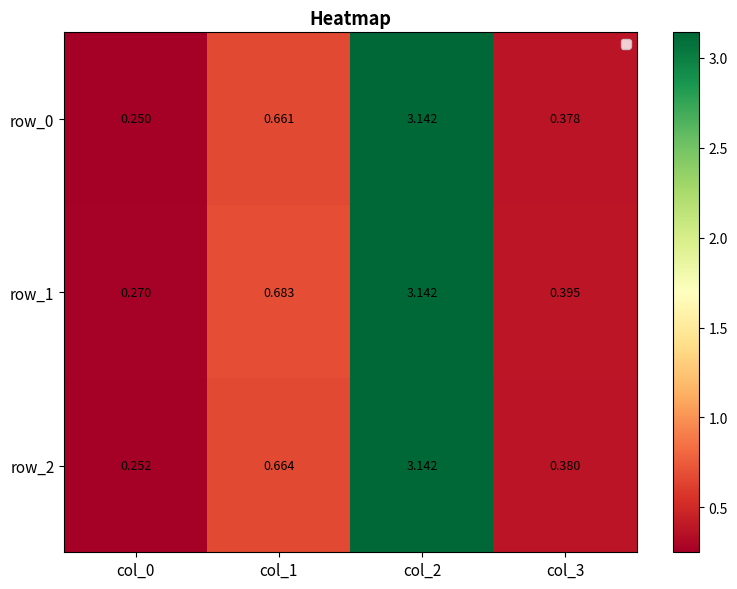

Is the value of row_2 at col_3 greater than the value of row_1 at col_3?

No